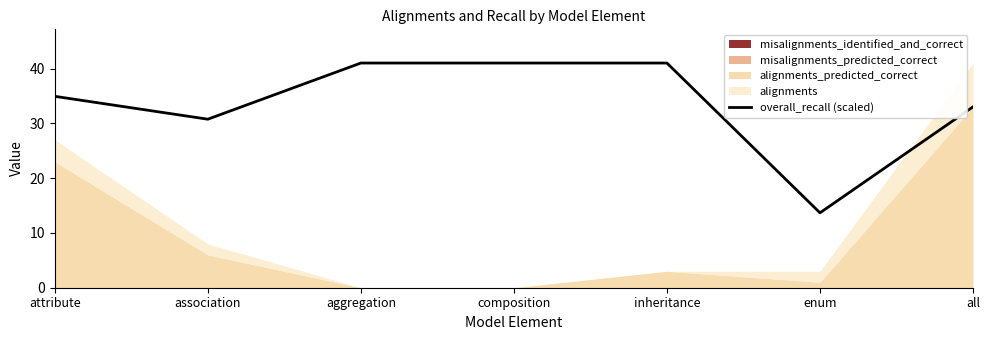

What is the maximum value for overall_recall (scaled)?

41.0